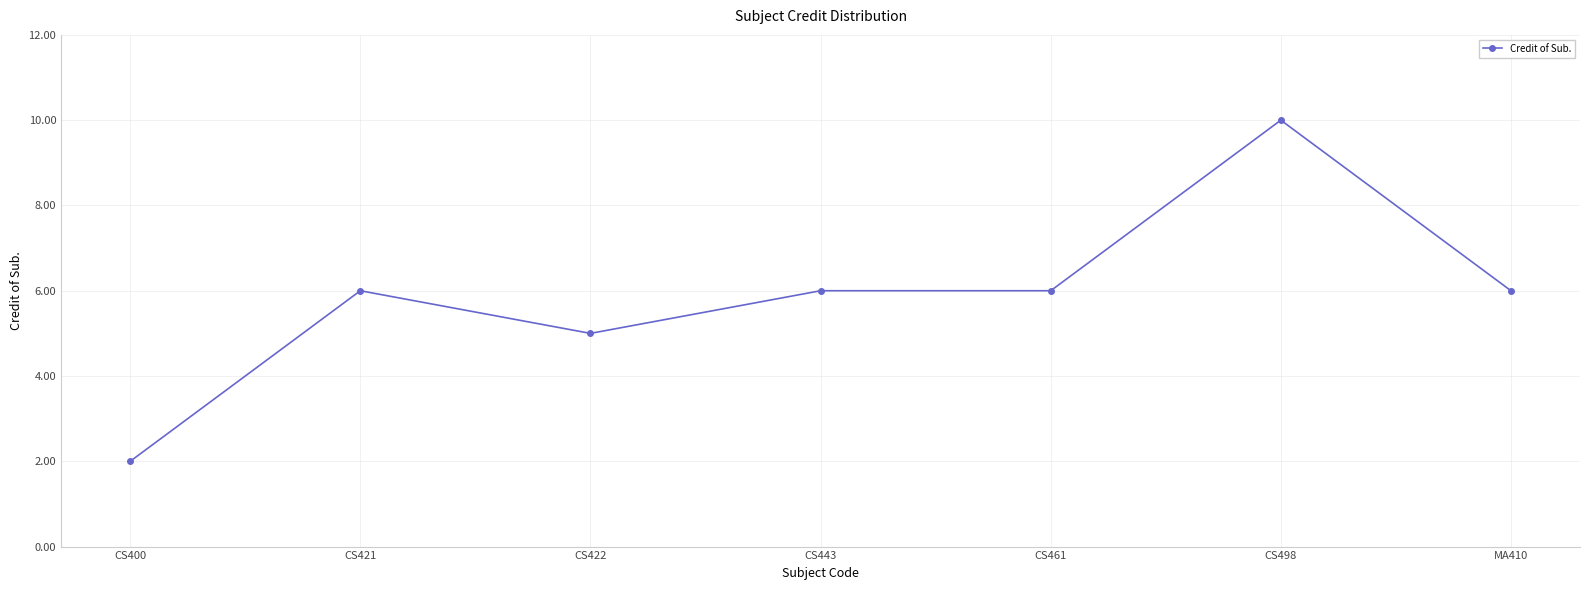

Reading left to right, extract all data points from this chart.

2	6	5	6	6	10	6